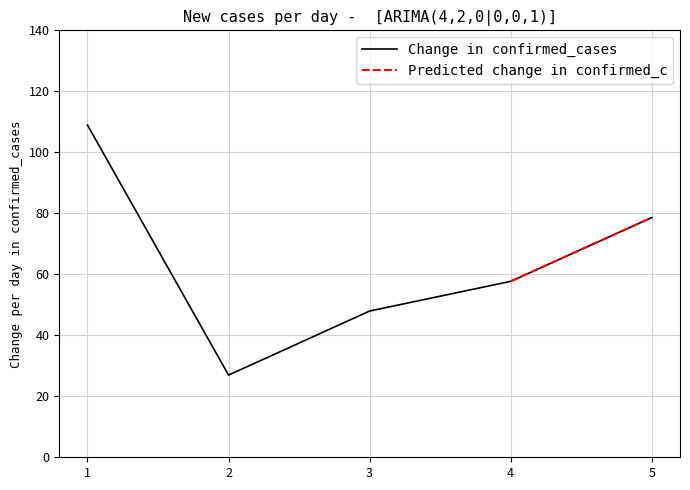

Reading left to right, transcribe all the data shown in this chart.

108.9	26.9	48.0	57.7	78.6